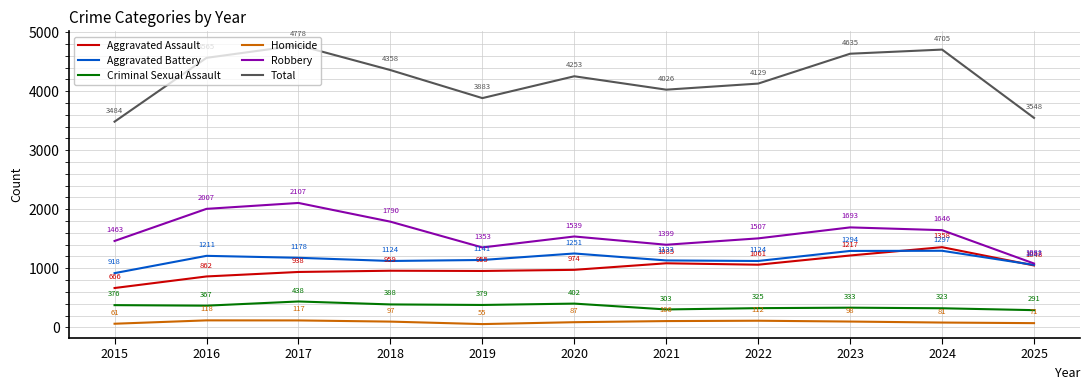

What is the approximate value of Aggravated Battery at 2015, to the nearest 50?

900